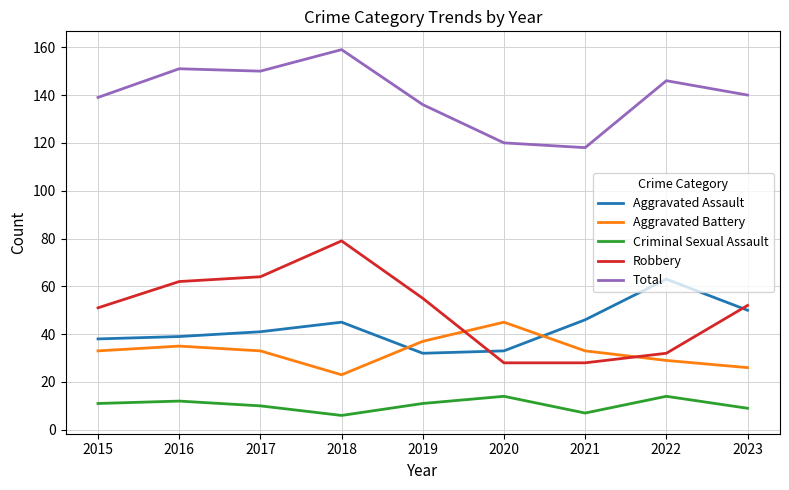

At how many categories does at least one series exceed 34?

9